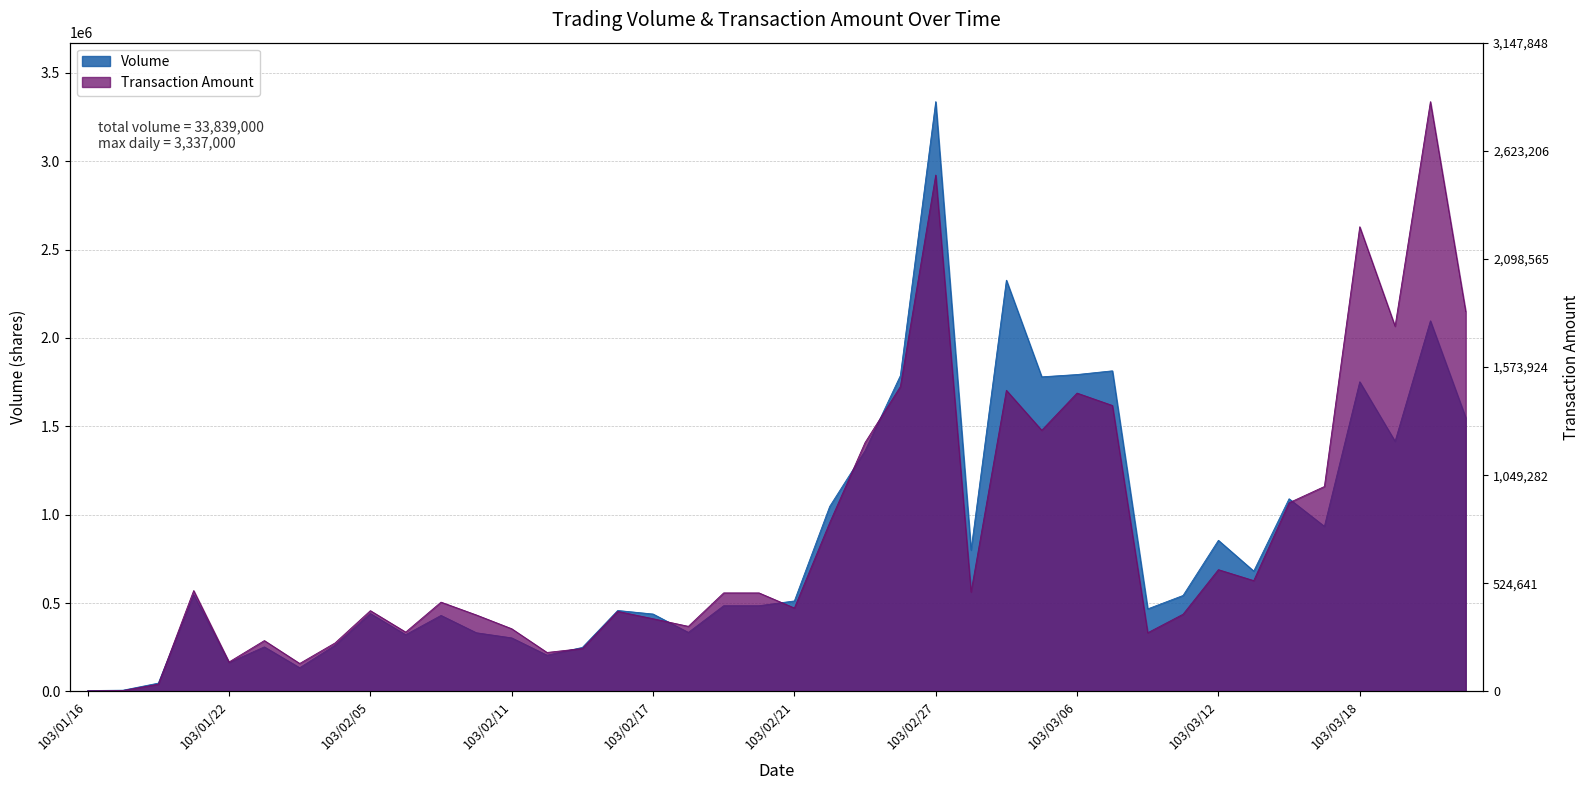

What is the total value across all series at 103/02/07?

935235.4